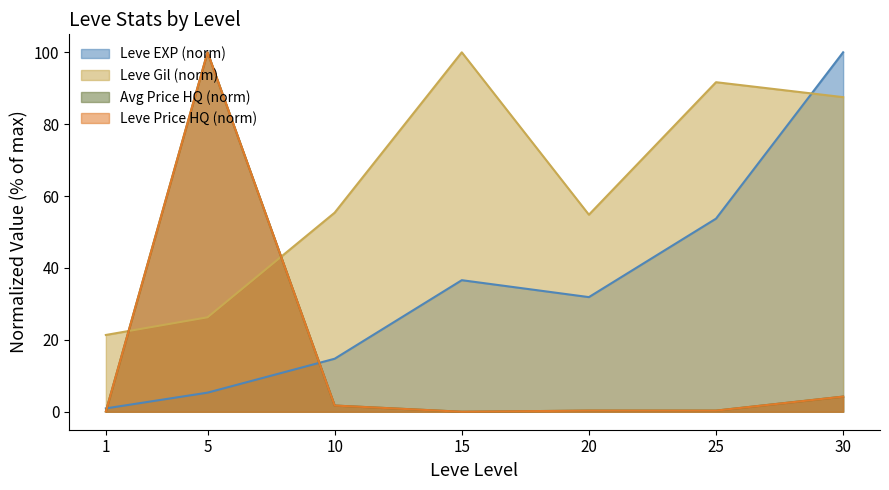

Reading right to left, extract all data points from this chart.

Leve EXP: 30=100.0	25=53.7	20=31.9	15=36.6	10=14.7	5=5.3	1=0.9
Leve Gil: 30=87.5	25=91.7	20=54.8	15=100.0	10=55.4	5=26.3	1=21.4
currentAveragePriceHQ: 30=4.2	25=0.3	20=0.3	15=0.0	10=1.7	5=100.0	1=0.1
LevePriceHQ: 30=4.2	25=0.3	20=0.3	15=0.0	10=1.7	5=100.0	1=0.1